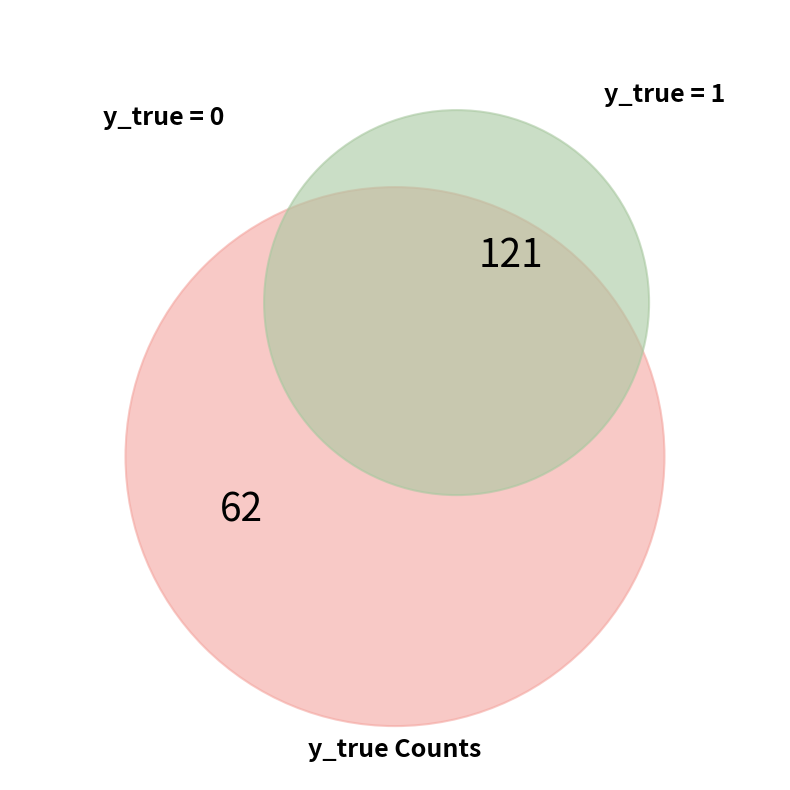

Does any single category account for the majority?

Yes